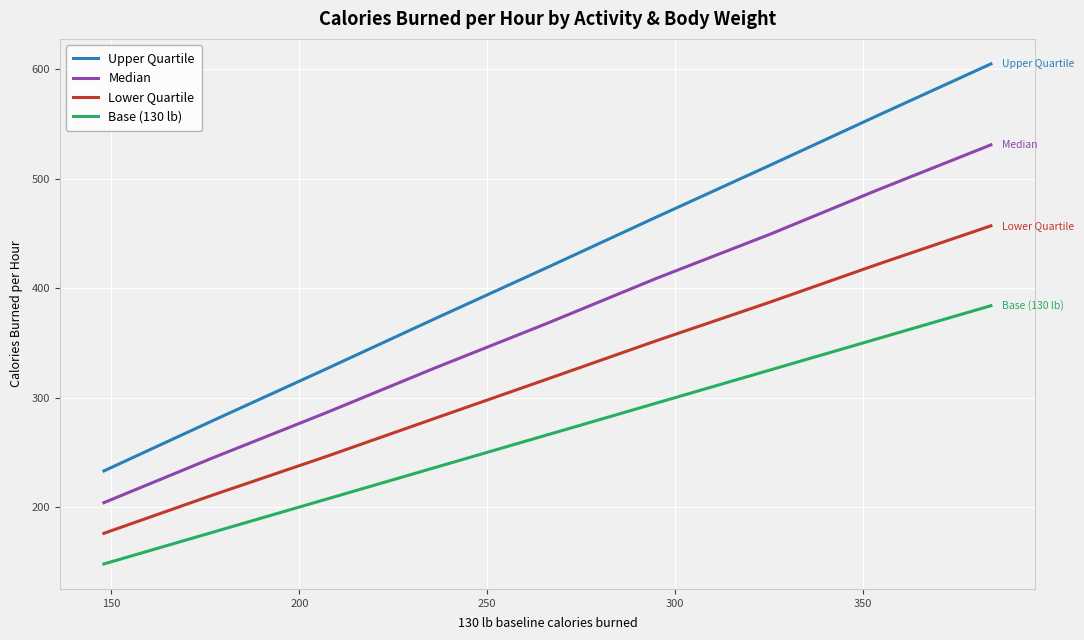

Which series has the largest total across all categories?

Upper Quartile